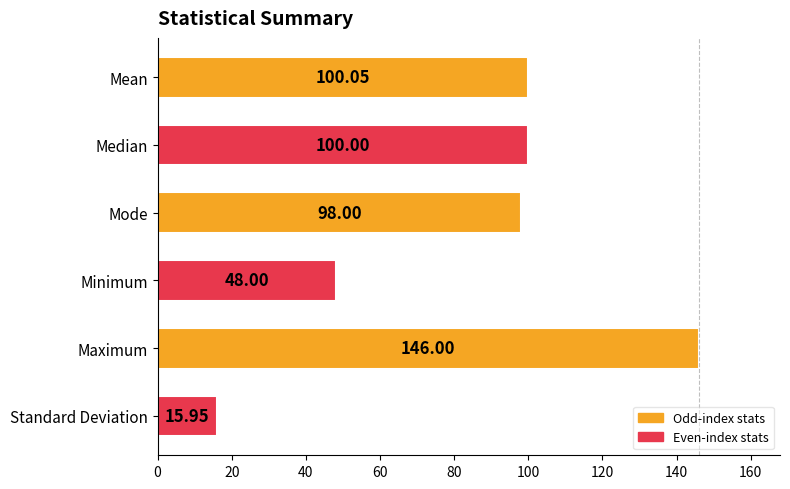

What is the label of the 1st bar from the bottom?

Standard Deviation